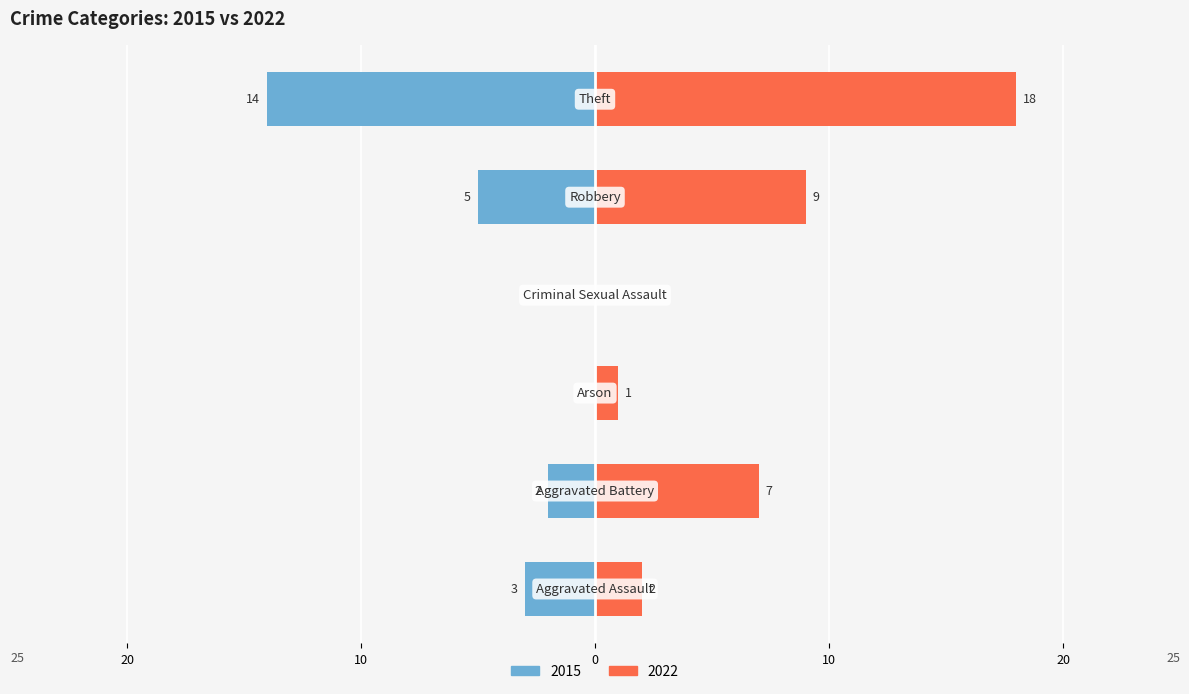

Which series has the largest total across all categories?

2022